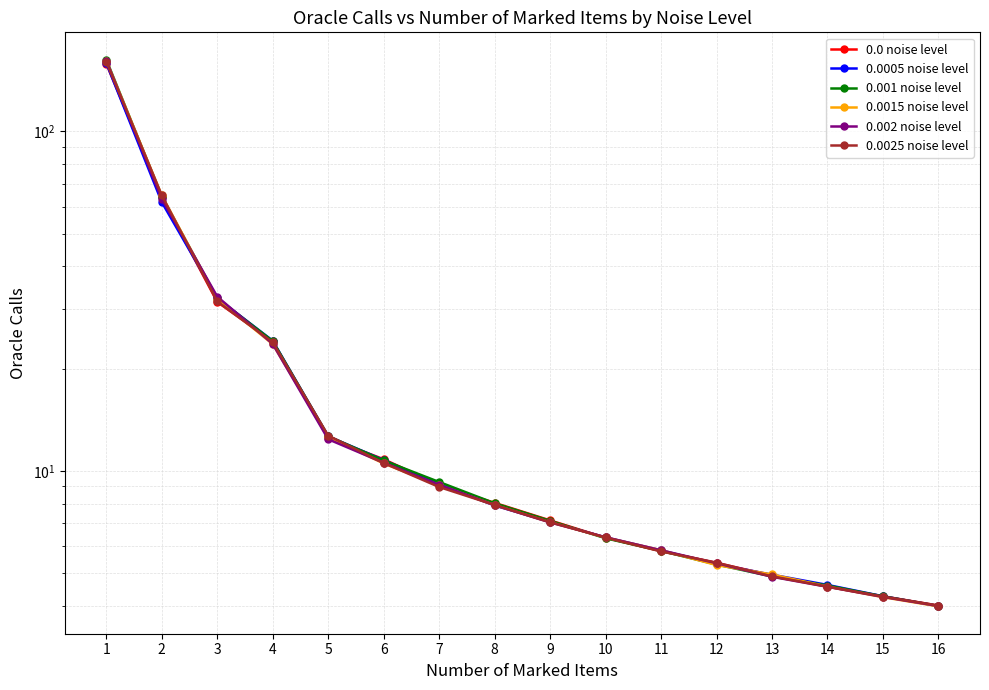

Which has a higher value, 7 or 15?

7